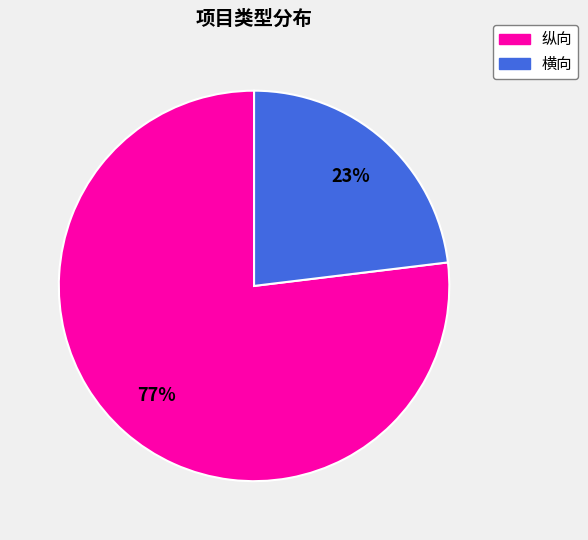

Which category has the biggest portion of the pie?

纵向